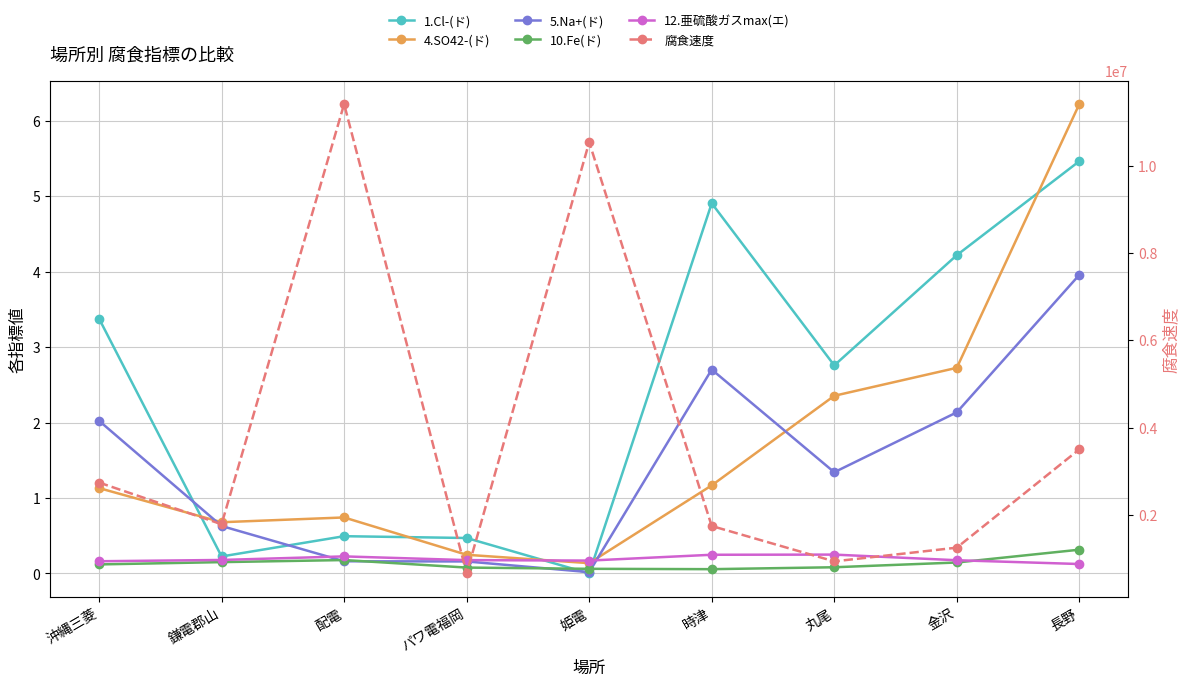

Is this an area chart (filled region under the line)?

No